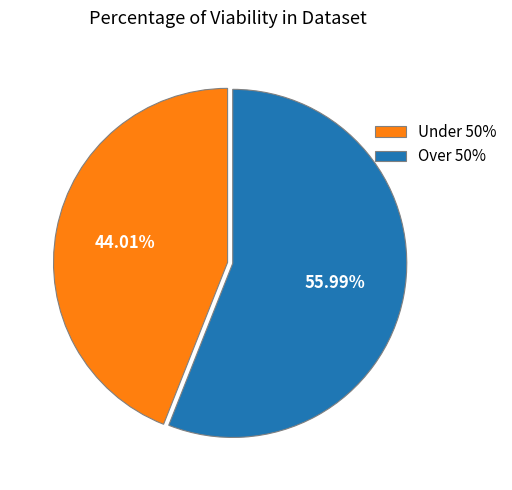

Combined, do Over 50% and Under 50% account for over 50%?

Yes